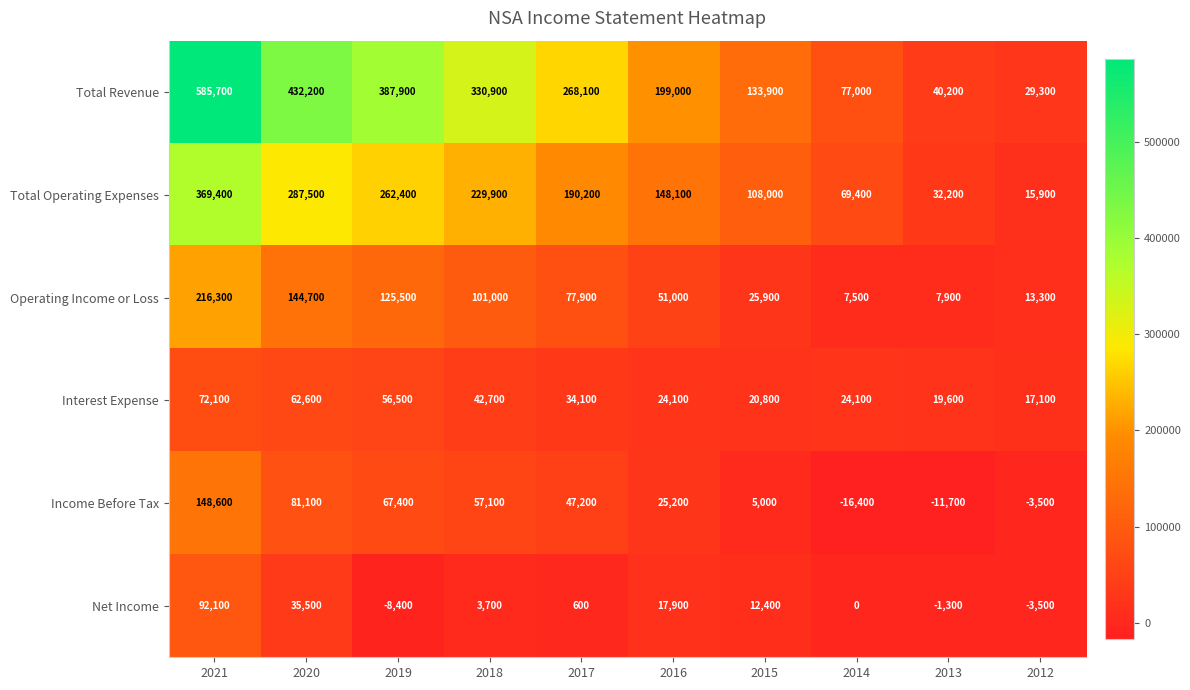

At which label does Net Income first exceed 3700?

2021